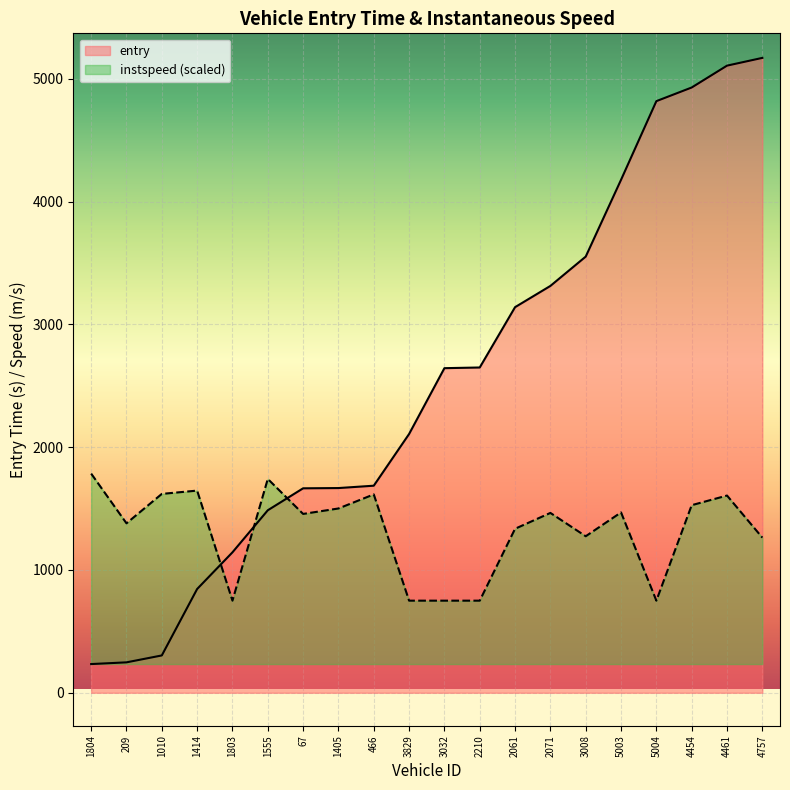

Reading left to right, transcribe all the data shown in this chart.

entry: 233.6	247.5	303.8	844.8	1143.5	1486.0	1664.7	1666.8	1686.0	2107.0	2643.0	2648.5	3139.8	3312.8	3551.4	4176.9	4817.4	4928.5	5106.5	5169.6
instspeed: 1784.5	1379.7	1619.3	1646.1	749.9	1741.1	1456.1	1500.5	1615.1	749.9	749.9	749.9	1335.3	1464.4	1274.4	1468.5	749.9	1527.4	1605.8	1263.0